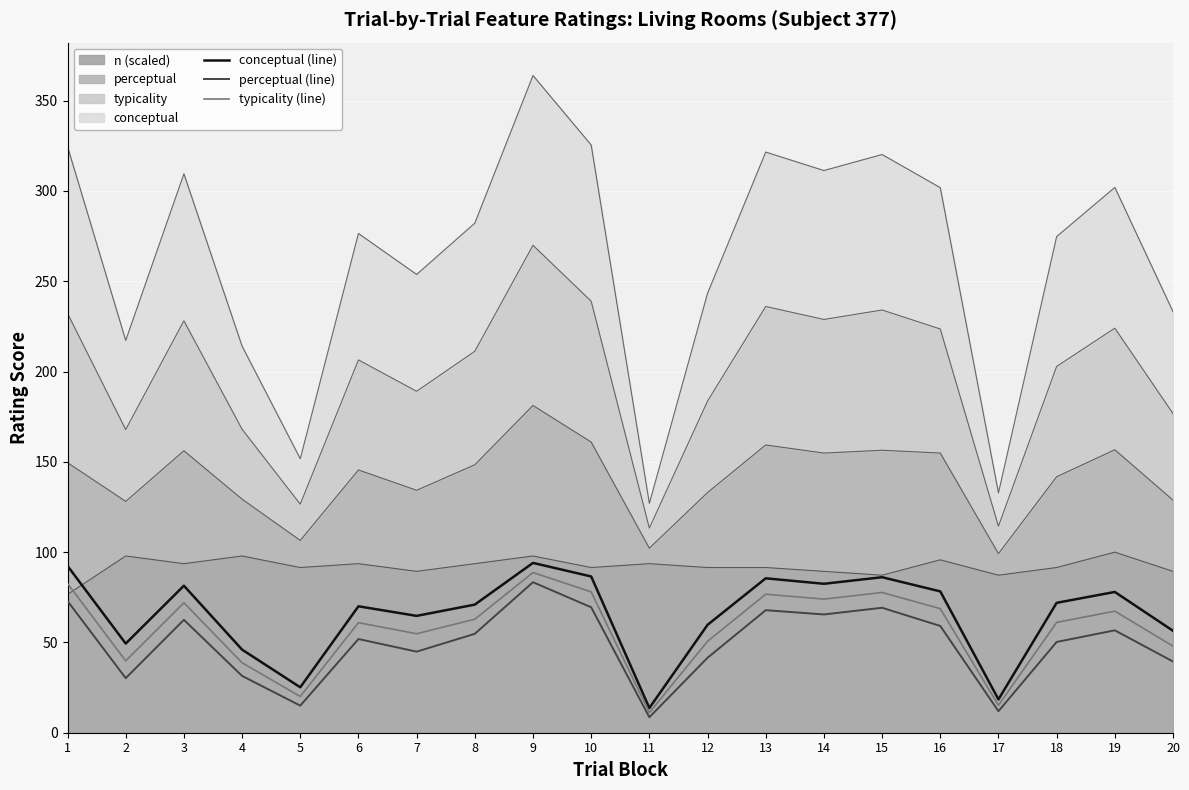

What is the difference between the typicality (line) values at 5 and 9?

68.6